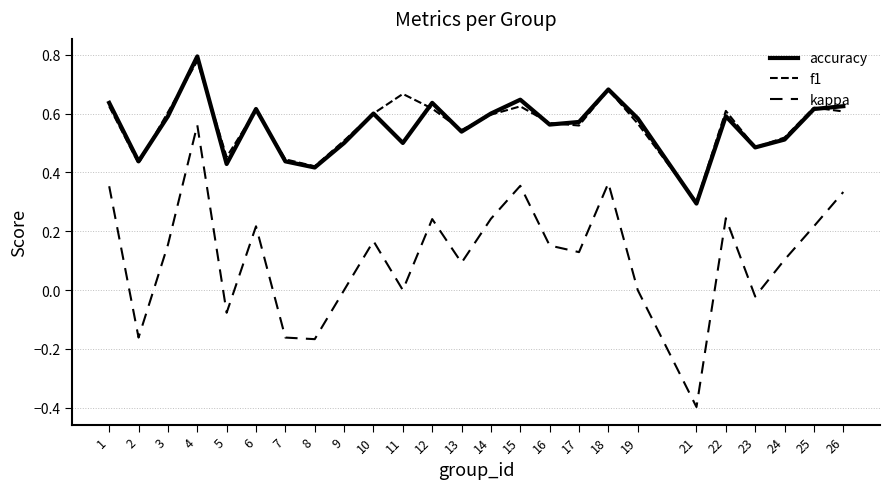

How many lines are shown in the chart?

3